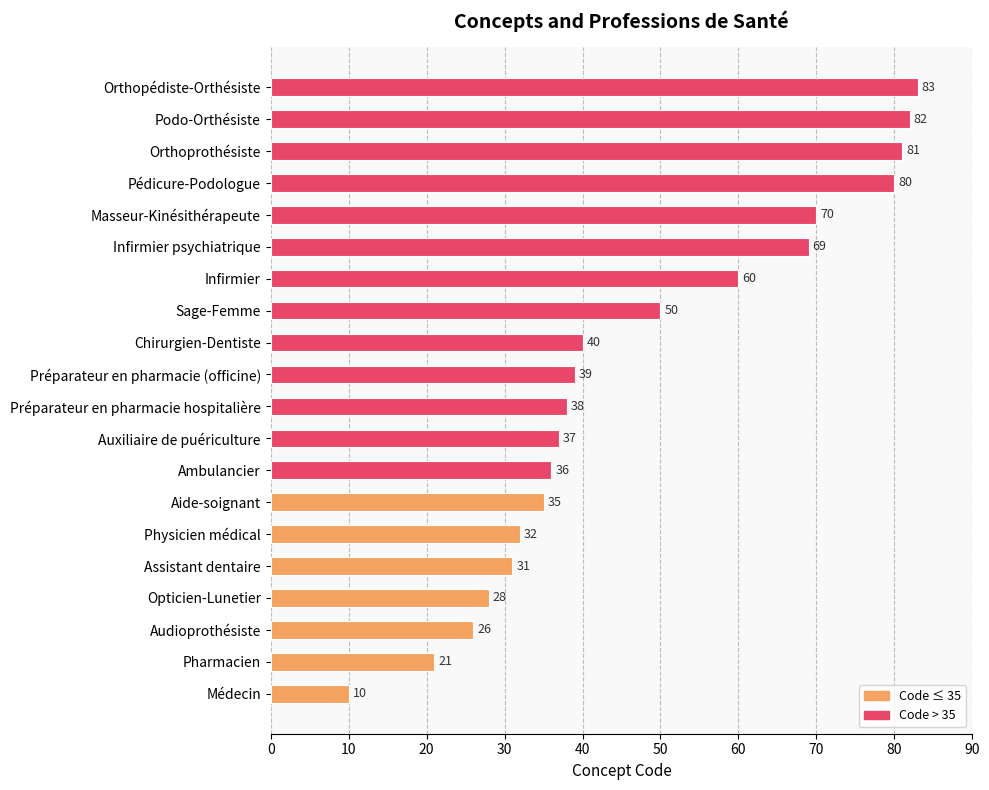

What is the difference between the values at Orthoprothésiste and Pharmacien?

60